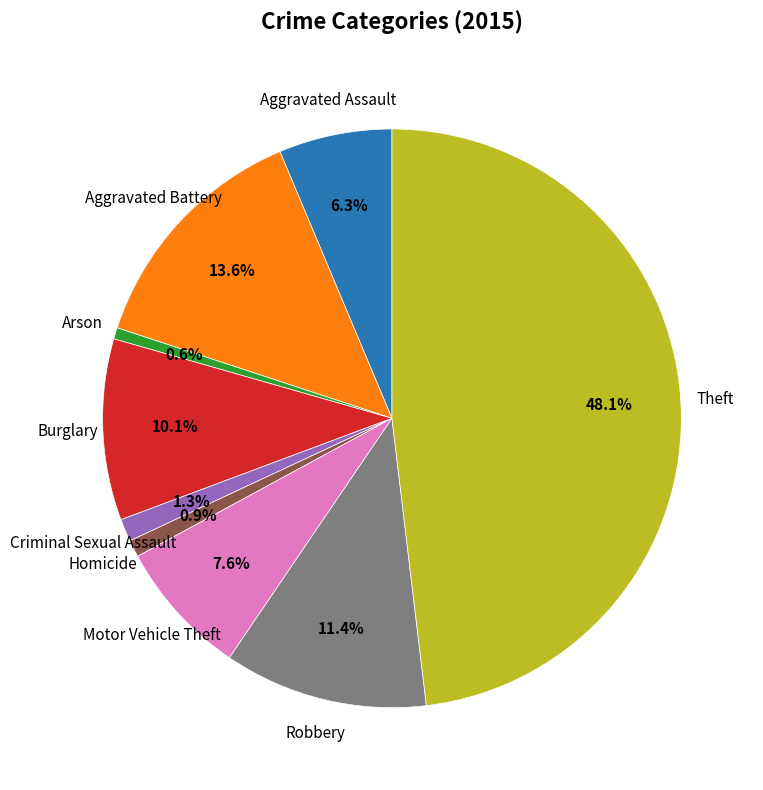

Which category has the biggest portion of the pie?

Theft